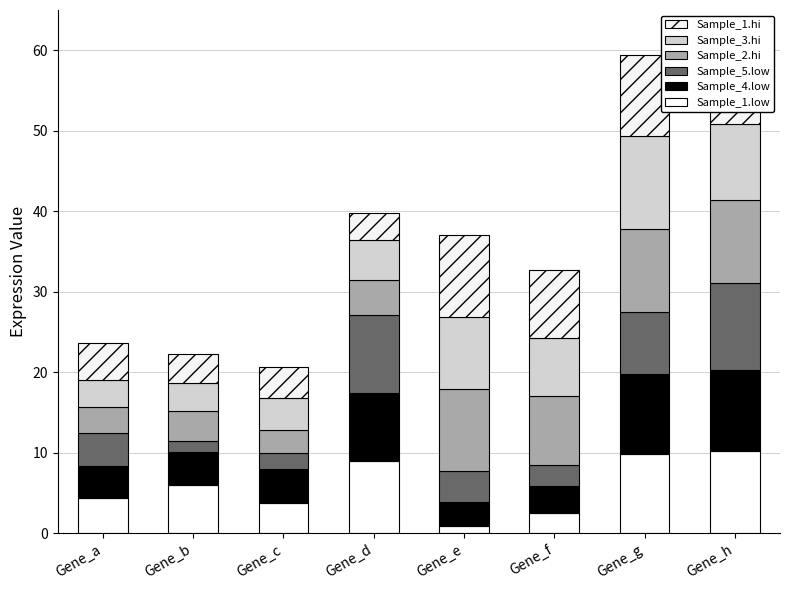

Are the bars horizontal?

No